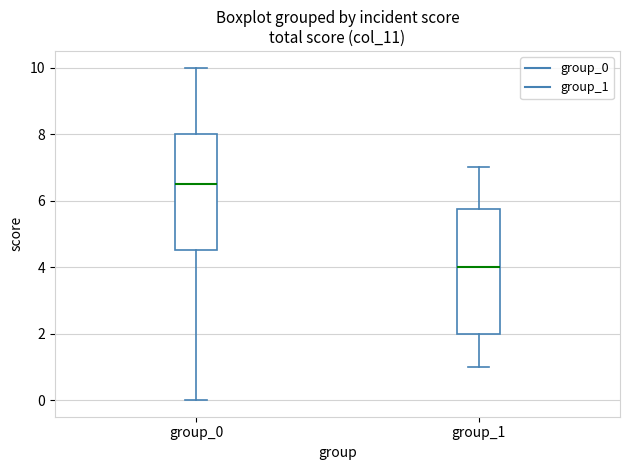

Where is the upper edge of the box for group_0 on the y-axis? The values are not printed on the chart, so give them approximately, as read against the axis.

8.0